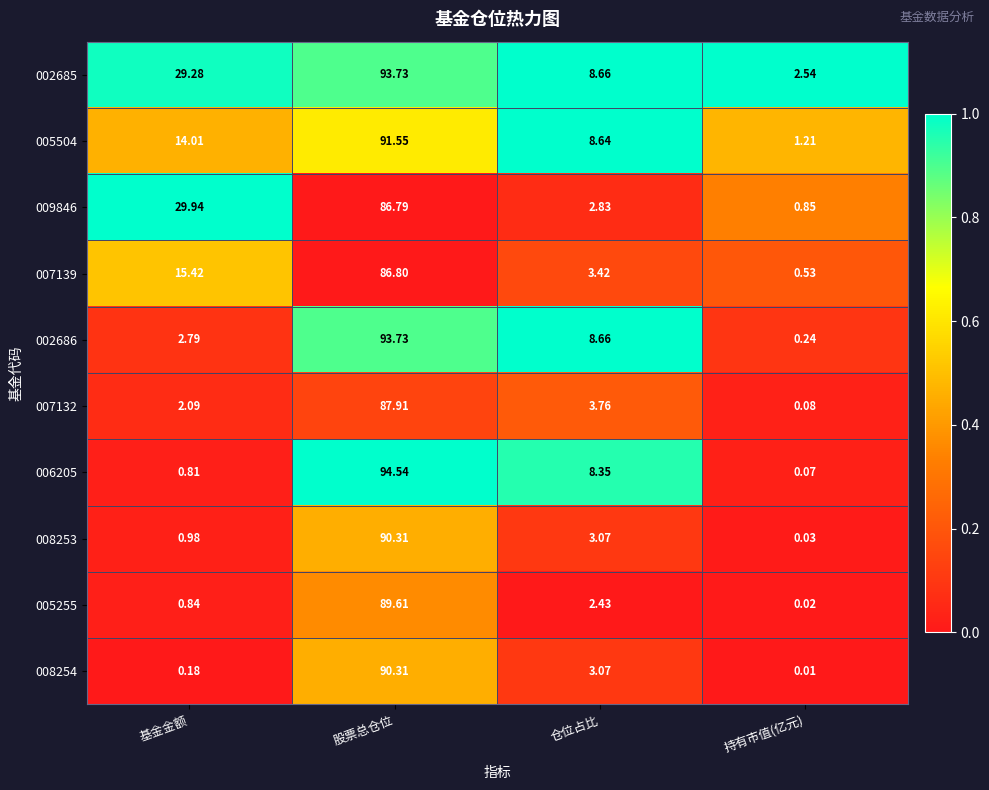

At which category is the sum across all series the highest?

股票总仓位